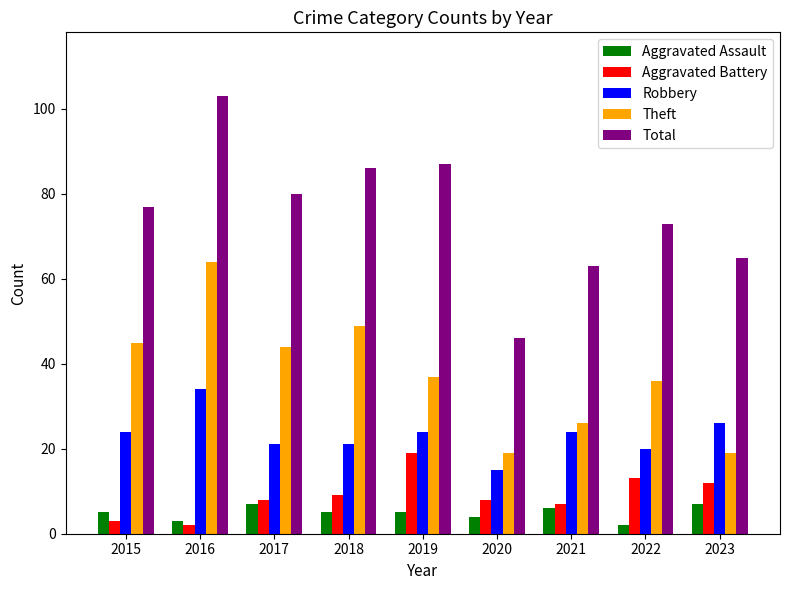

Reading left to right, extract all data points from this chart.

Aggravated Assault: 5	3	7	5	5	4	6	2	7
Aggravated Battery: 3	2	8	9	19	8	7	13	12
Robbery: 24	34	21	21	24	15	24	20	26
Theft: 45	64	44	49	37	19	26	36	19
Total: 77	103	80	86	87	46	63	73	65